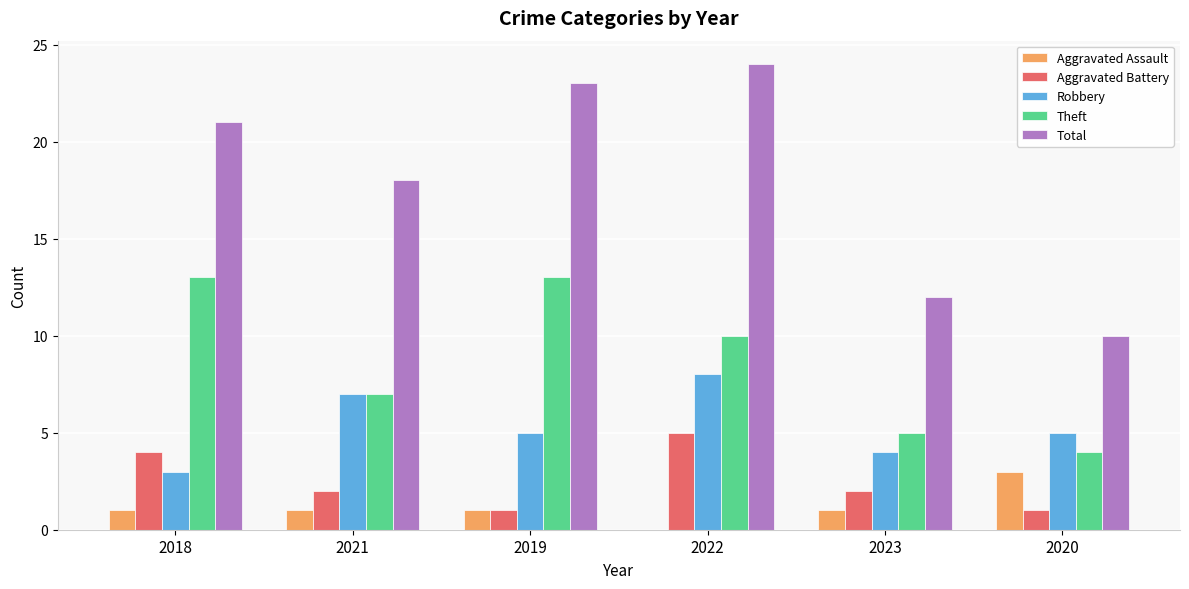

What is the sum of all Aggravated Battery values?

15